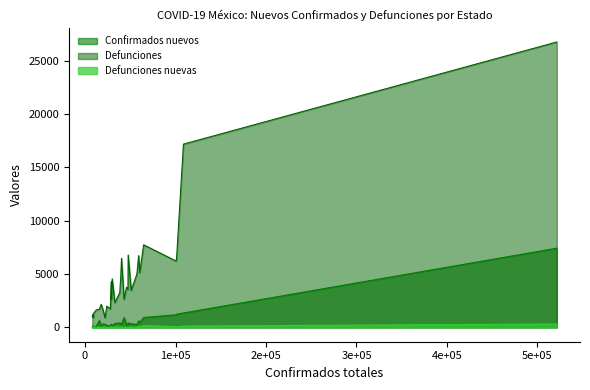

List the series in order of their peak value, lowest first.

Defunciones nuevas, Confirmados nuevos, Defunciones